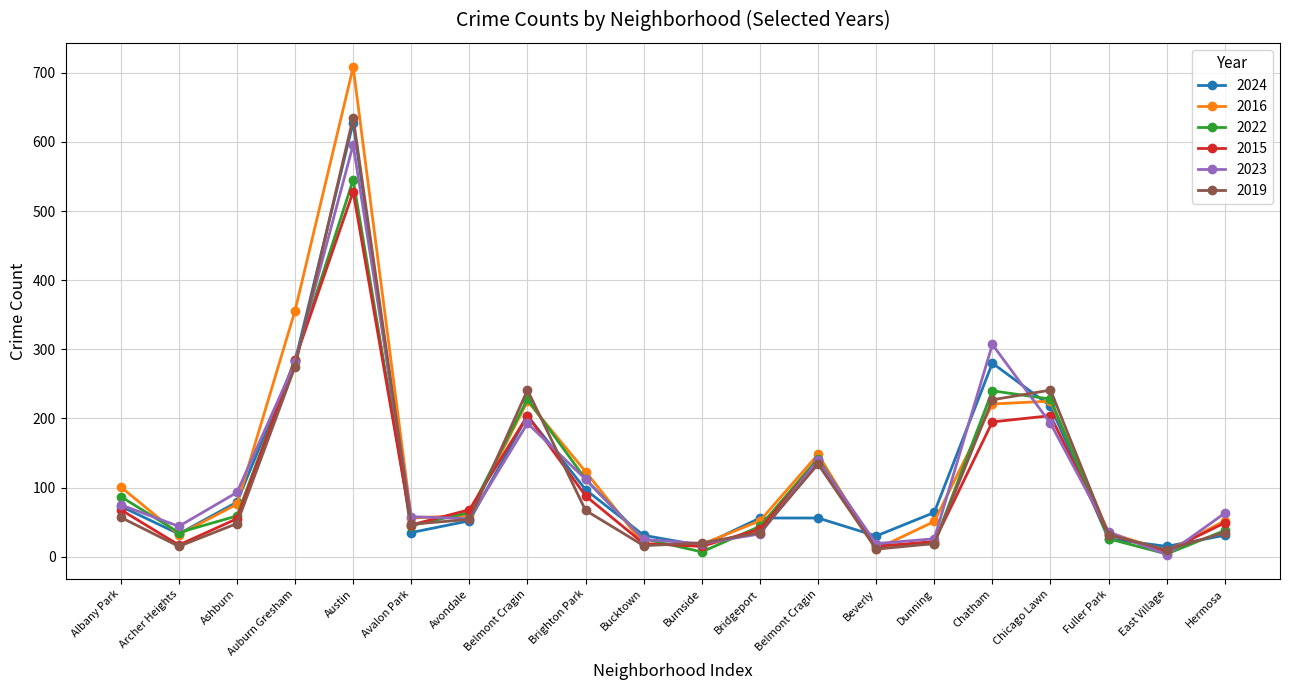

What is the average value of the 2015 series?

105